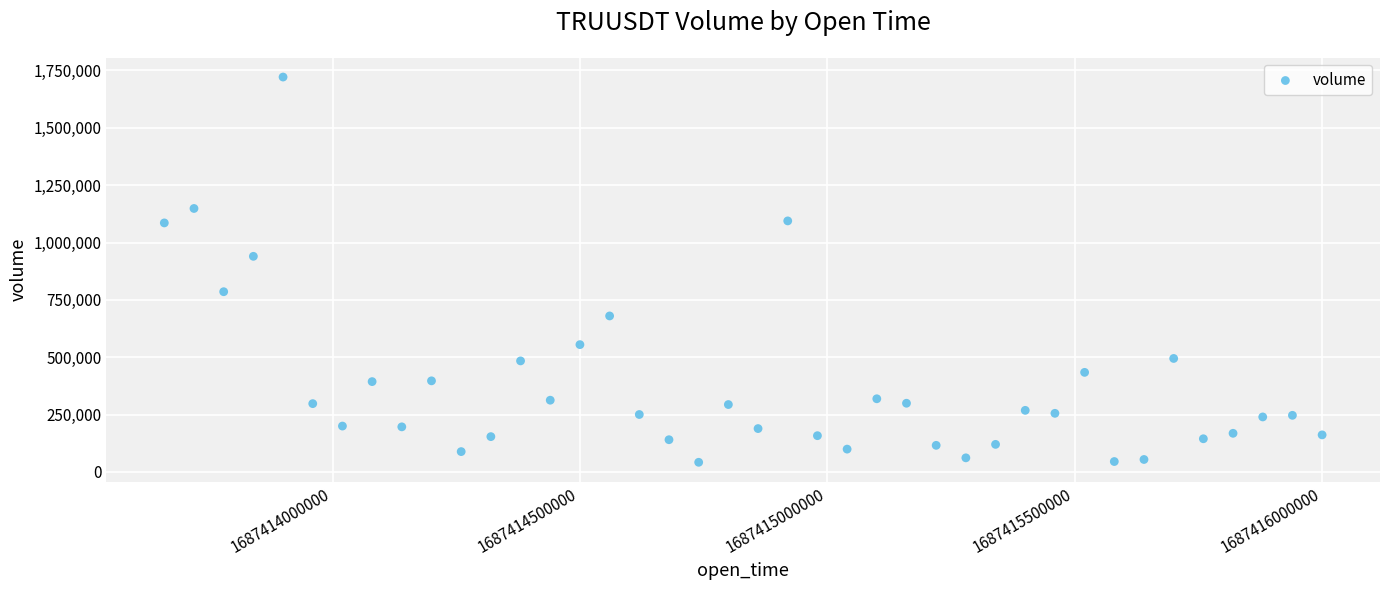

What is the range of Y values (max minus min)?

1679248